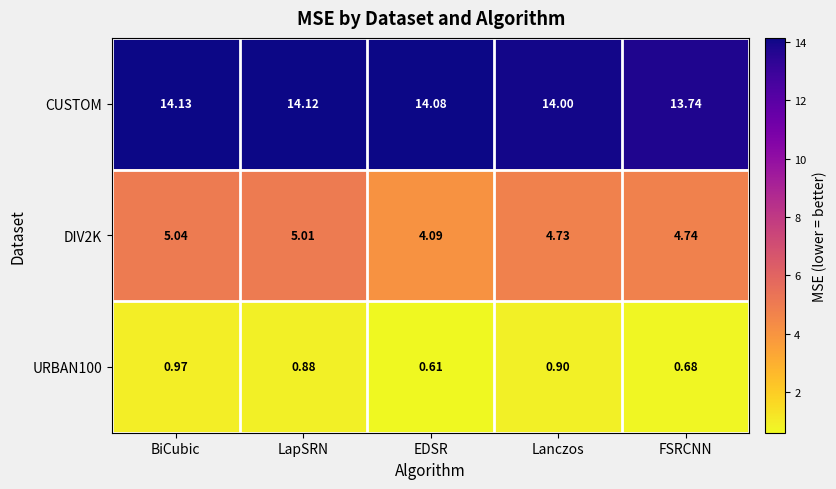

Where is URBAN100 nearest to the value 0?

EDSR